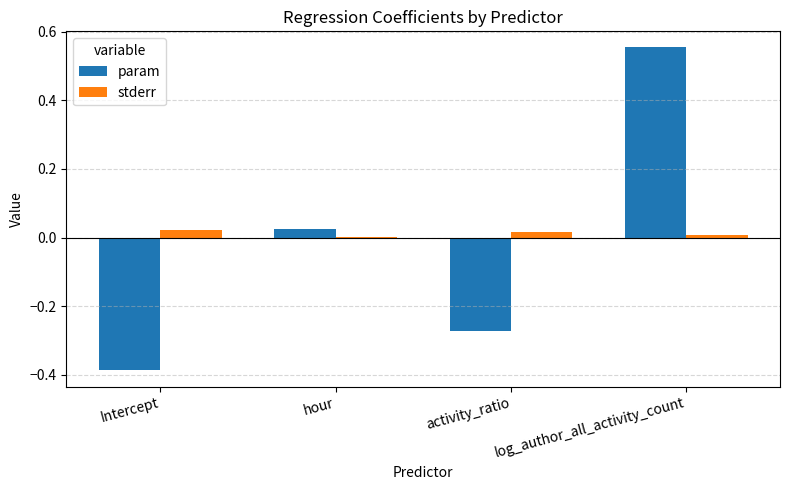

Which label corresponds to the largest value in the chart?

log_author_all_activity_count